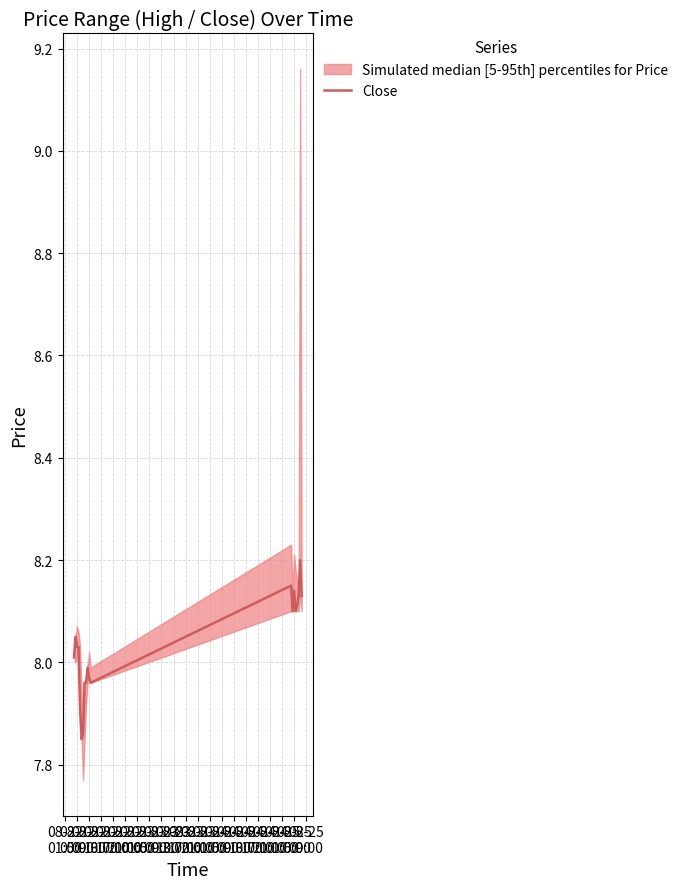

At which label is the value closest to 8?

08-22
01:00